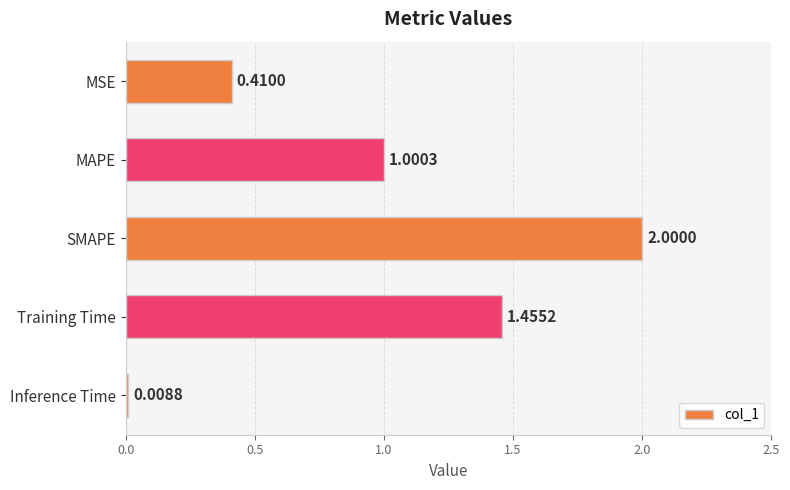

At which label is the value closest to 1?

MAPE